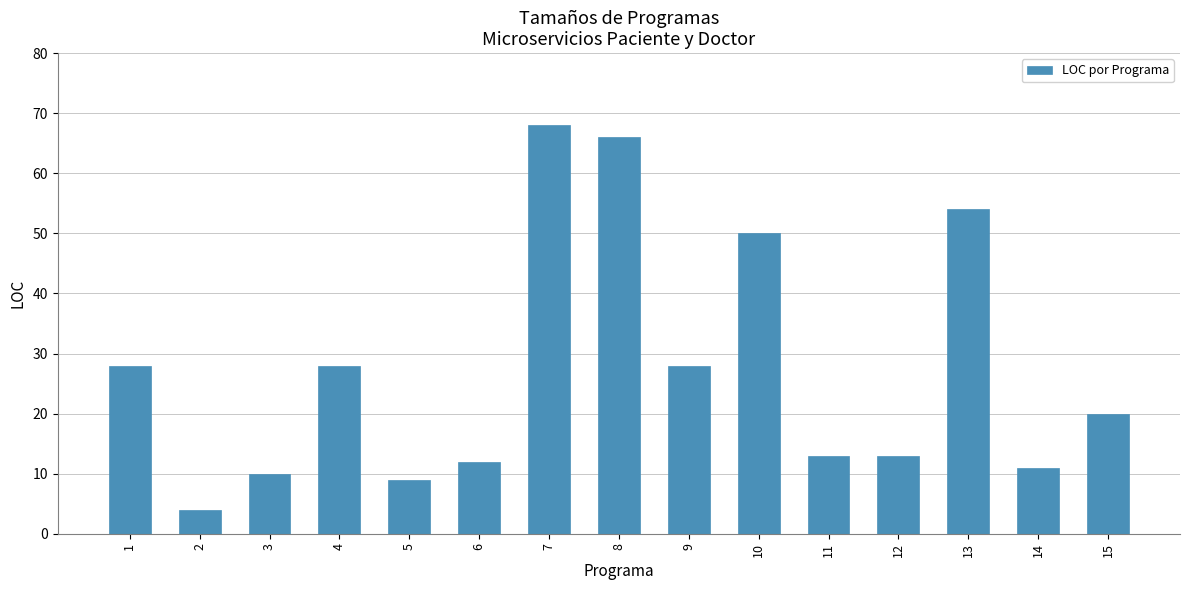

How many values are below 20?

7